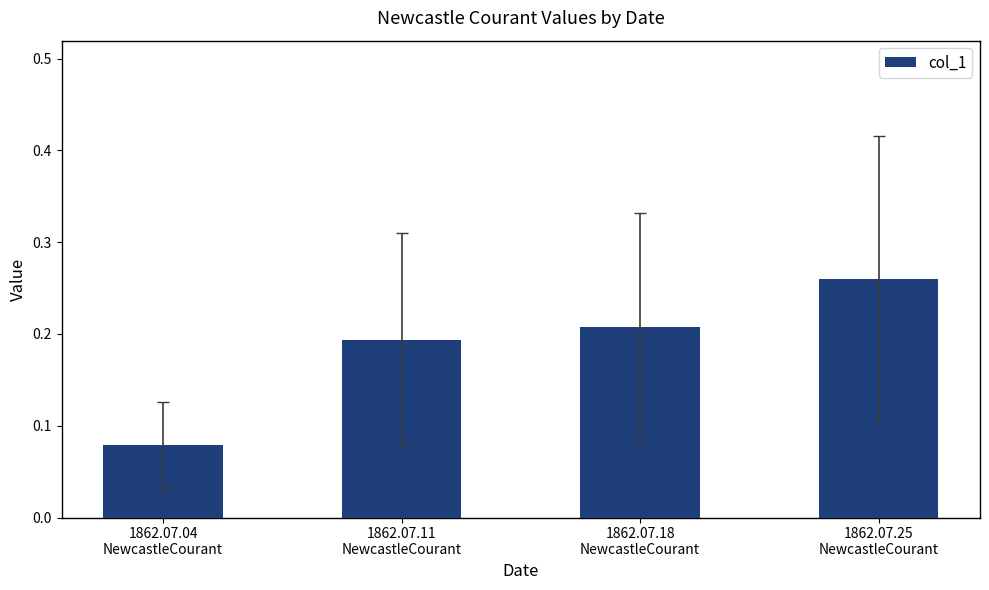

What is the label of the 2nd bar from the left?

1862.07.11
NewcastleCourant